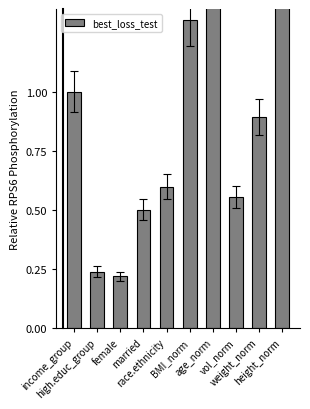

What is the minimum value shown in the chart?

0.2